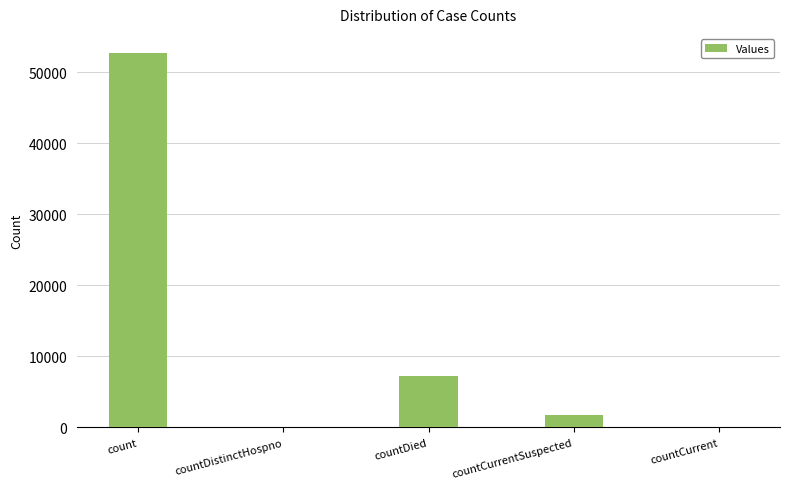

Does the chart contain stacked bars?

No